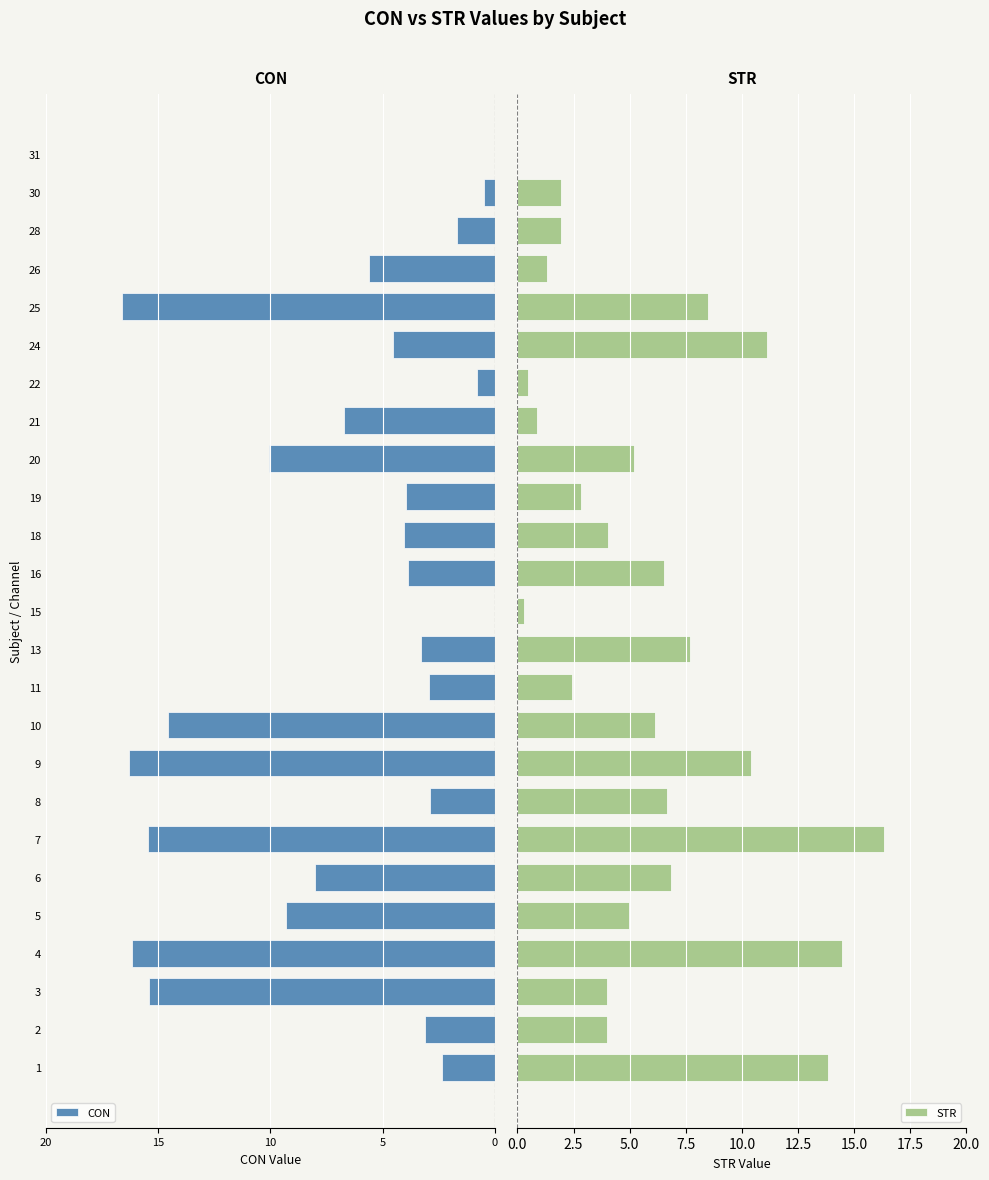

Between 6 and 8, which is larger?

8